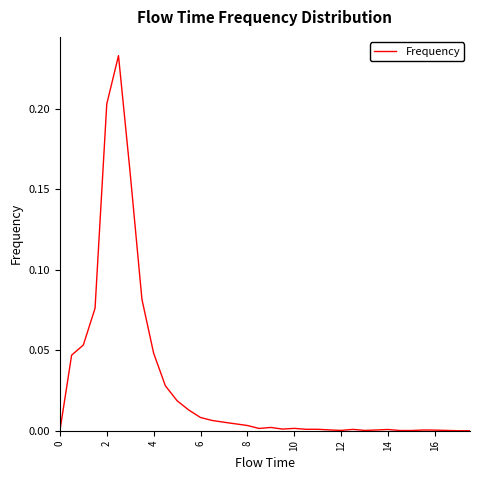

What is the difference between the second highest and minimum values?

0.2